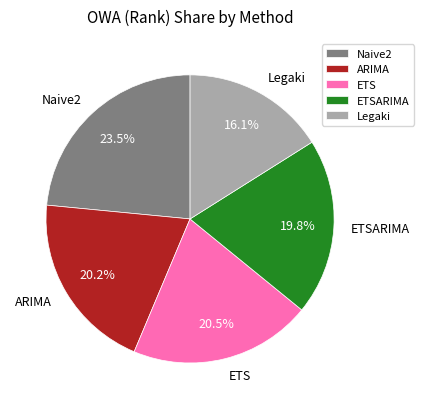

What is the ratio of the value at ETS to the value at Naive2?

0.9